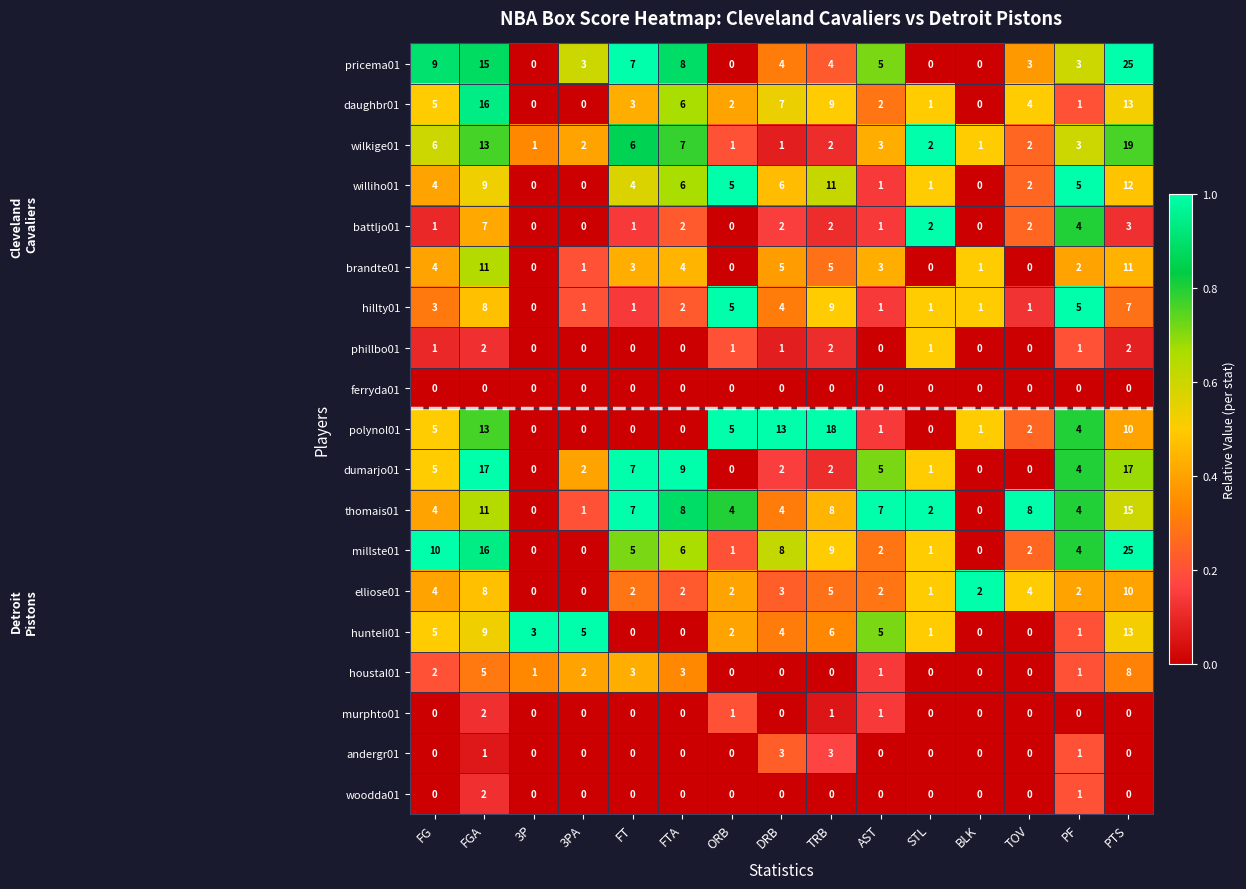

Is it true that millste01 equals 2 at FG?

False